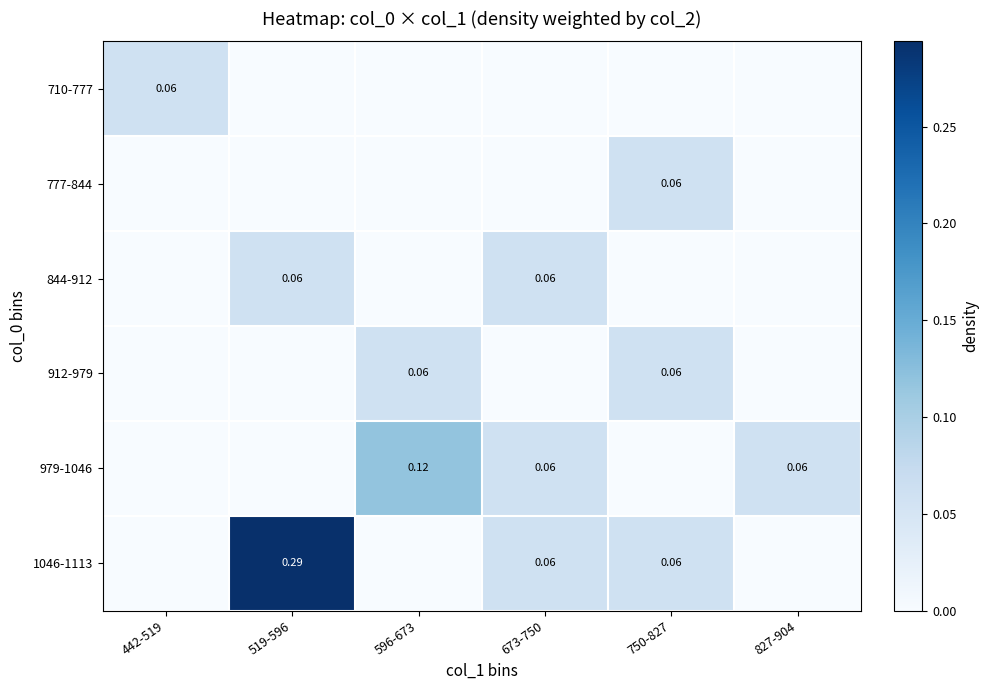

The value of 979-1046 at 442-519 is 0.0. True or false?

True